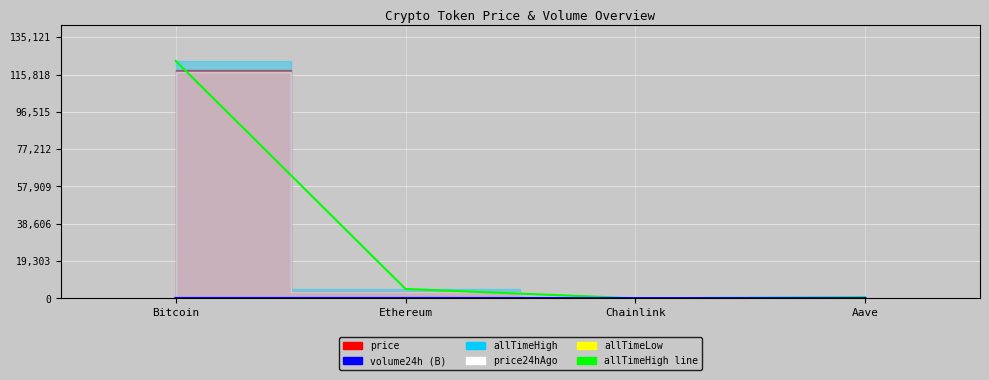

The value of allTimeHigh line at Aave is 1155.8. True or false?

False